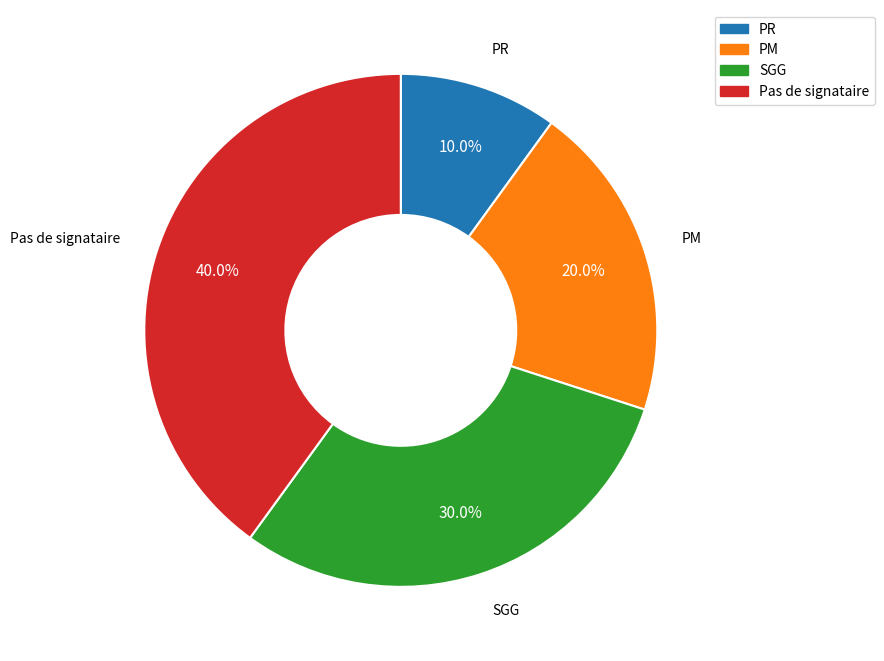

Which slice is the smallest?

PR